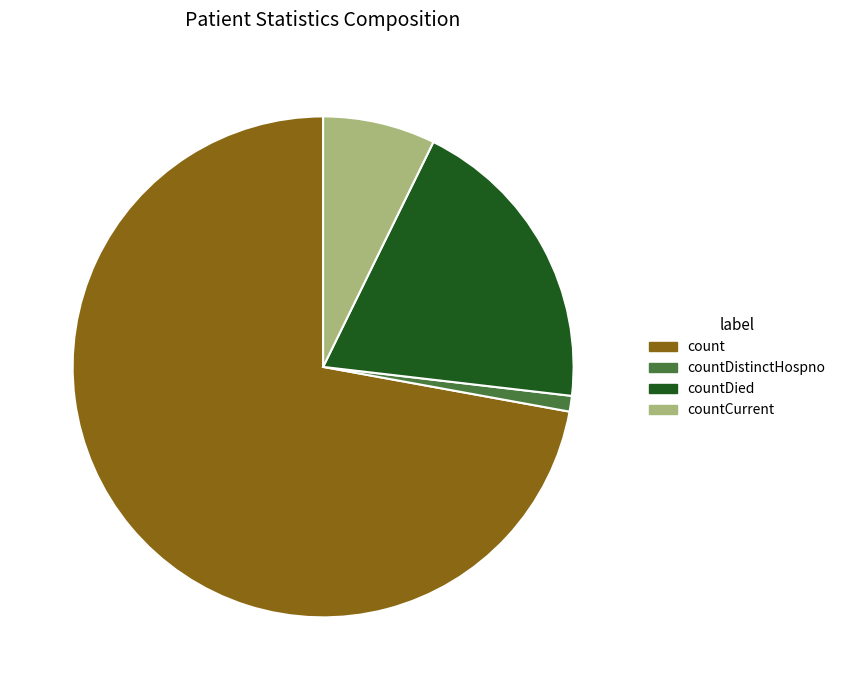

Is there any slice that represents more than half of the pie?

Yes